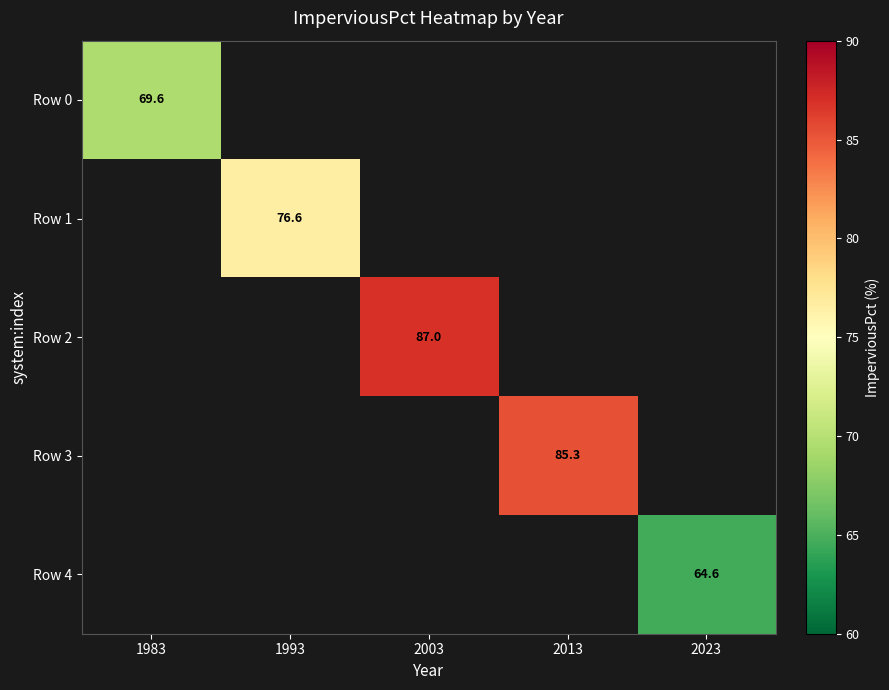

True or false: Row 0 has a value of 69.6 at 1983.

True